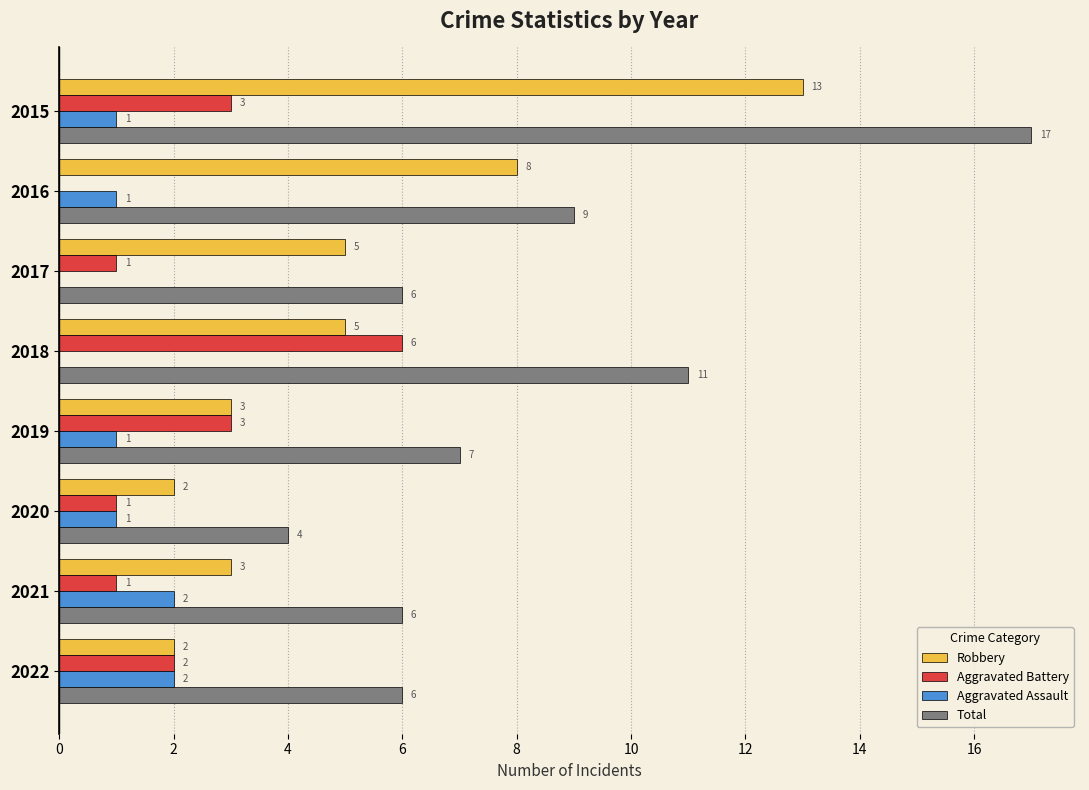

Which series changed the most between 2016 and 2022?

Robbery